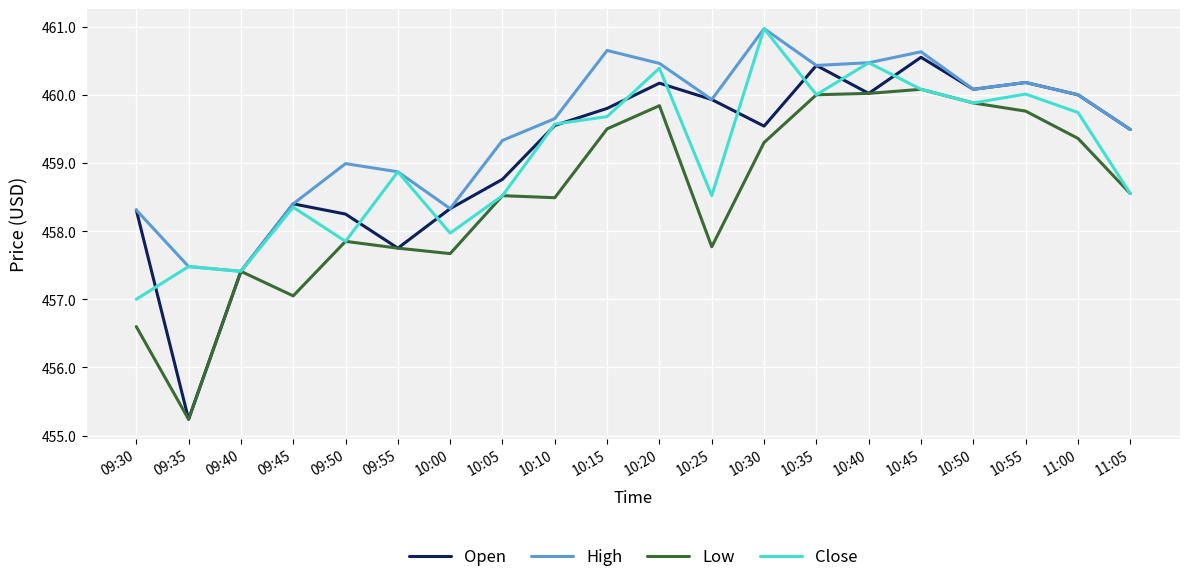

How many values in the Low series are below 458?

8